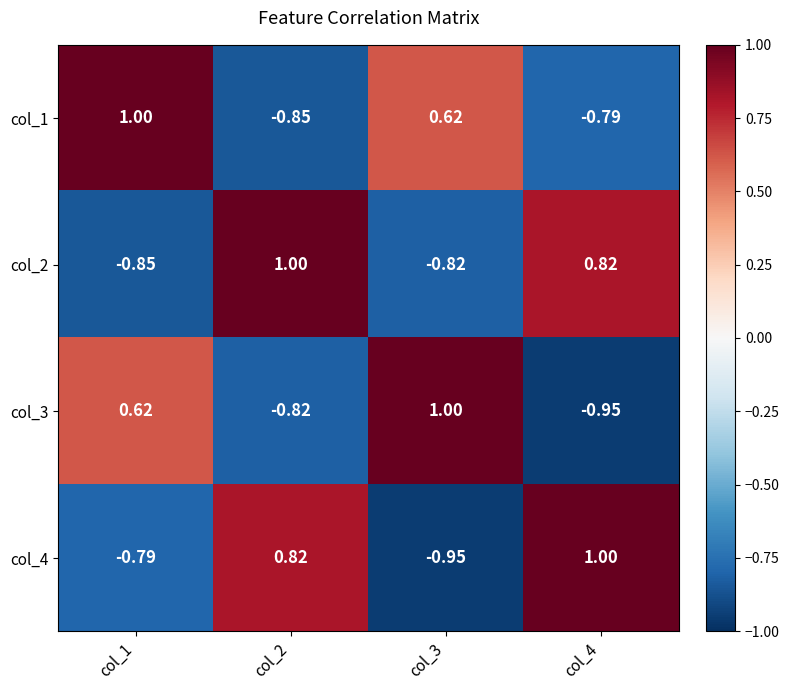

Is the value of col_3 at col_1 greater than the value of col_2 at col_3?

Yes